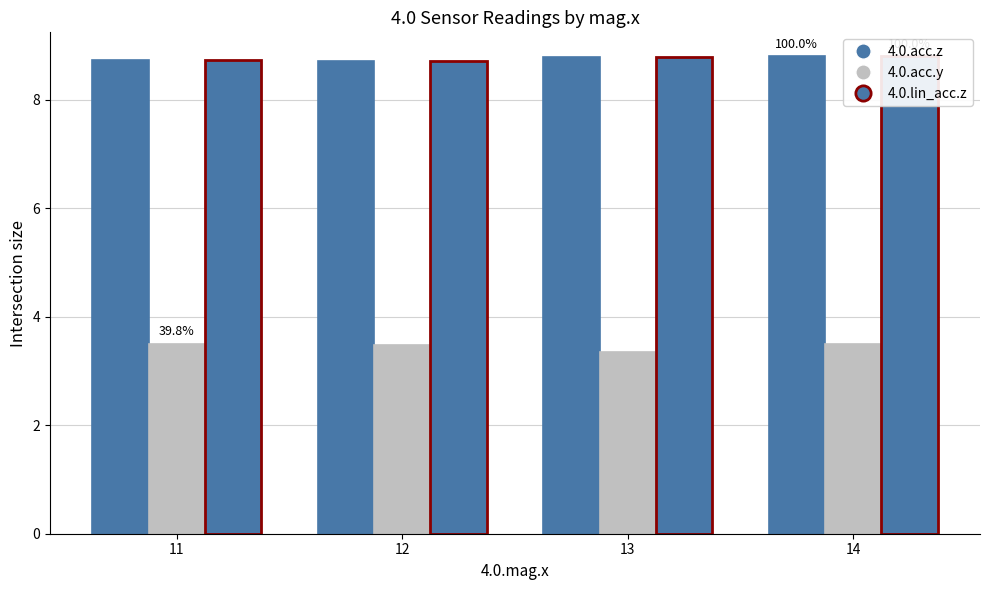

What is the difference between the maximum and minimum values in the 4.0.acc.z series?

0.1